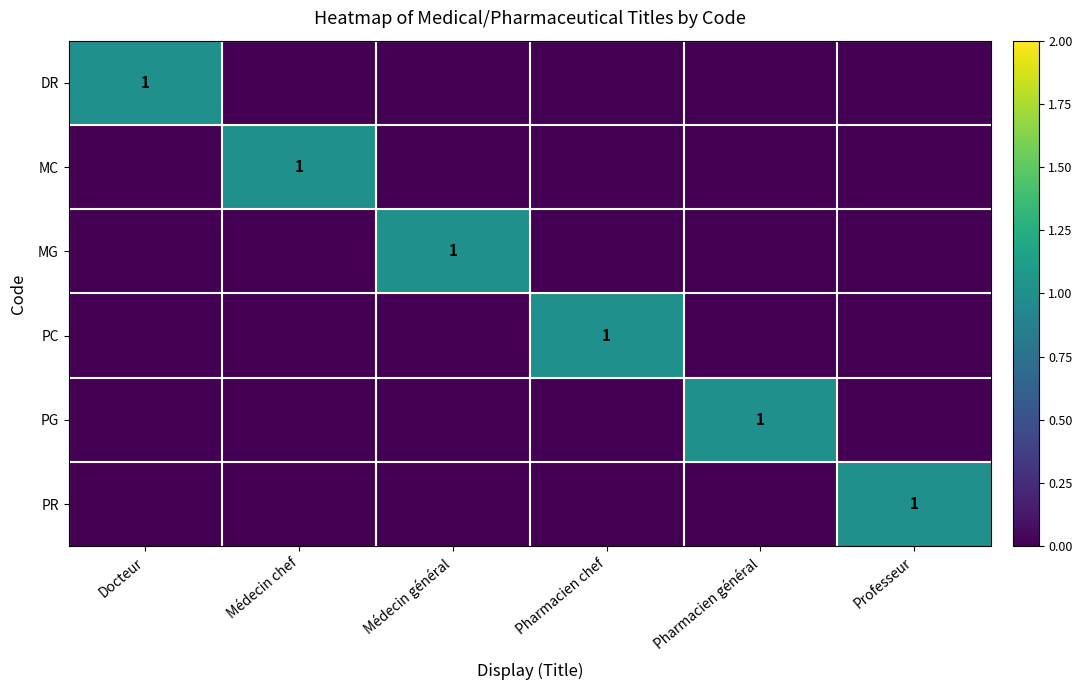

At how many categories does at least one series exceed 0?

6